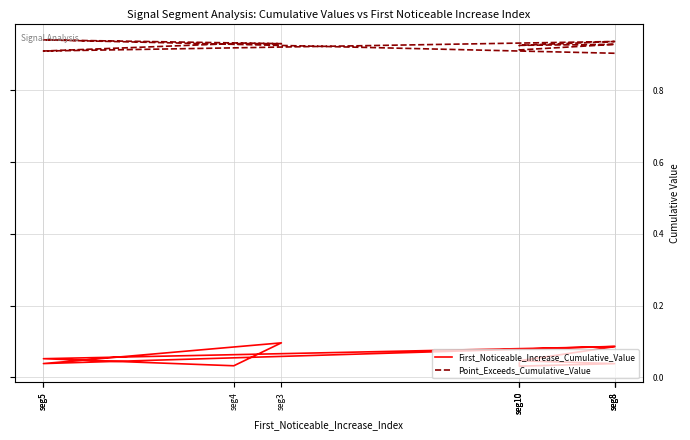

Count the number of categories in the chart.

10